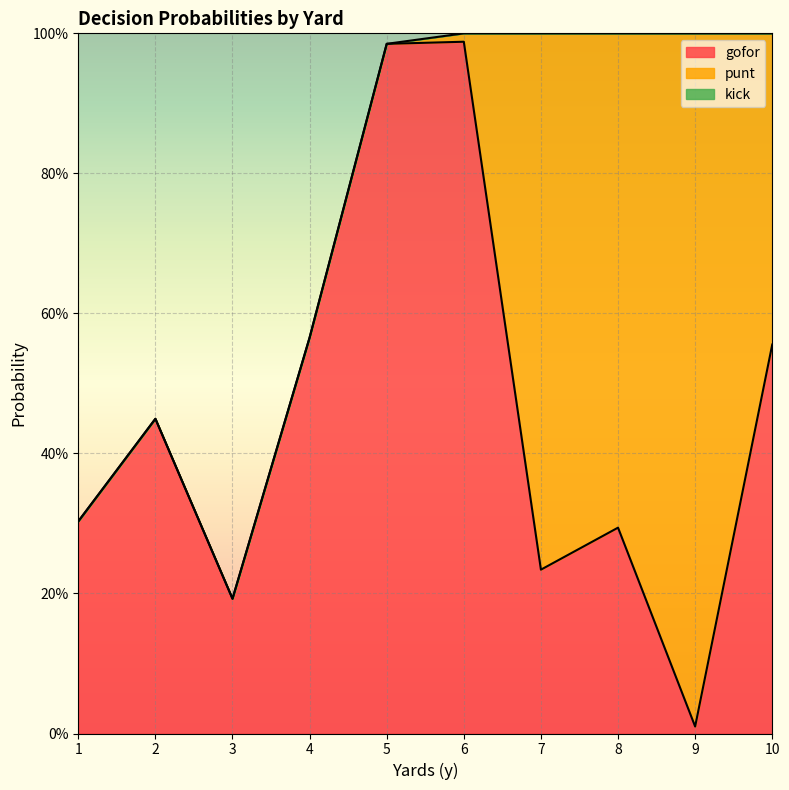

Reading left to right, list all the values displayed in this chart.

gofor: 0.3	0.4	0.2	0.6	1.0	1.0	0.2	0.3	0.0	0.6
punt: 0.0	0.0	0.0	0.0	0.0	0.0	0.8	0.7	1.0	0.4
kick: 0.0	0.0	0.0	0.0	0.0	0.0	0.0	0.0	0.0	0.0